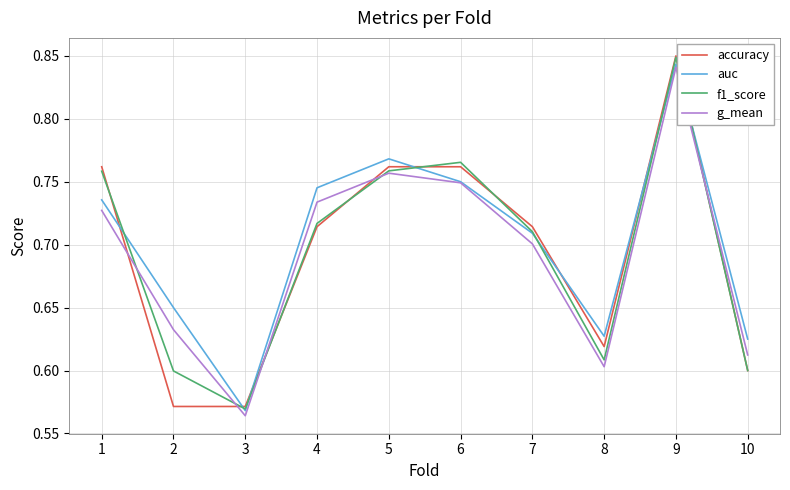

List the labels in order of g_mean value, smallest first.

3, 8, 10, 2, 7, 1, 4, 6, 5, 9